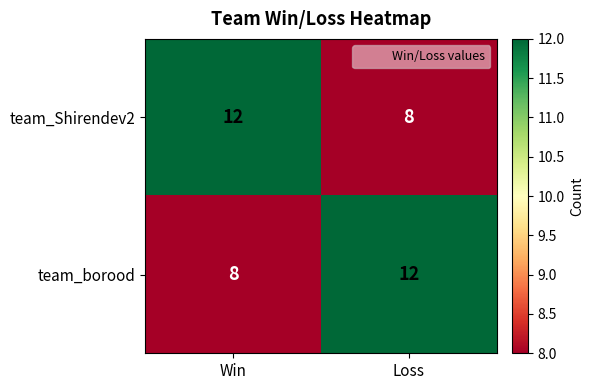

What is the difference between the team_Shirendev2 values at Win and Loss?

4